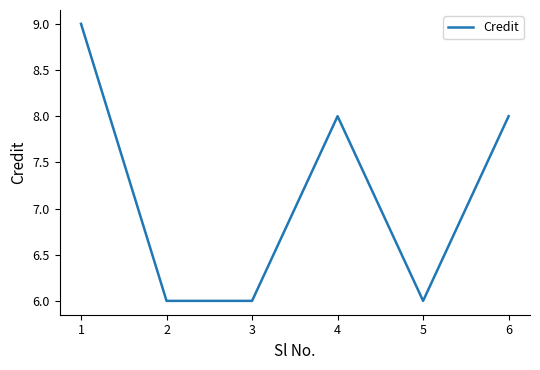

Where does the data first go above 8?

1